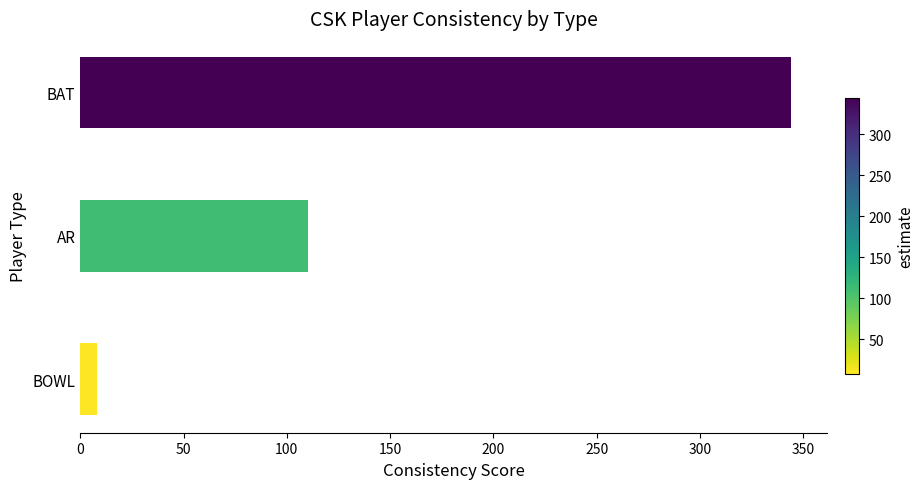

List the labels in order of value, largest first.

BAT, AR, BOWL